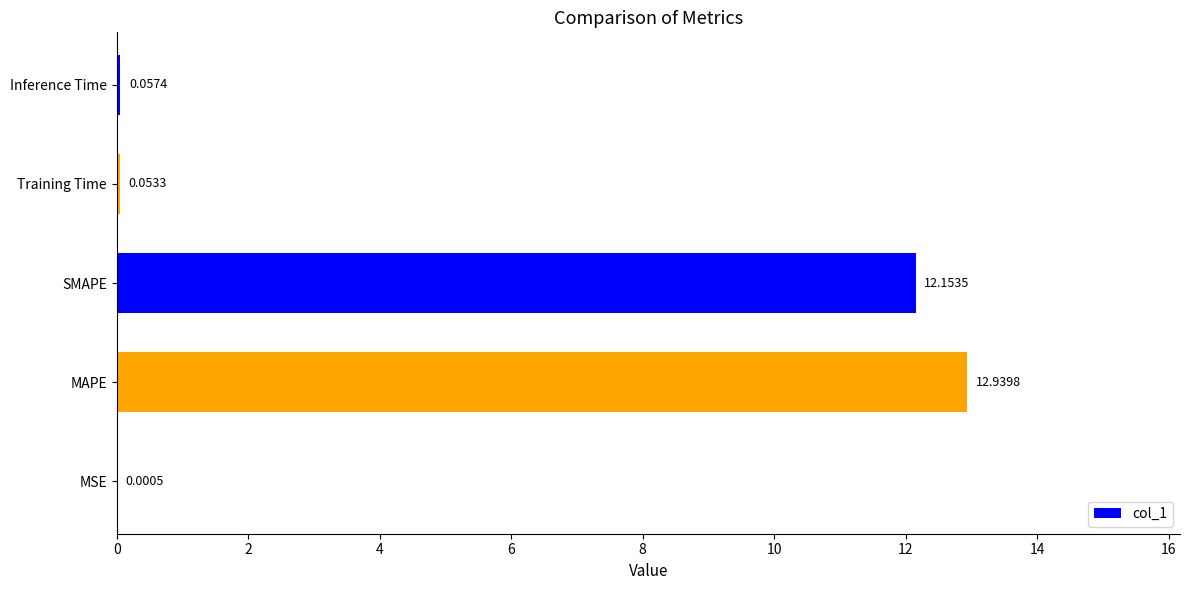

At which label is the value closest to 6?

Inference Time